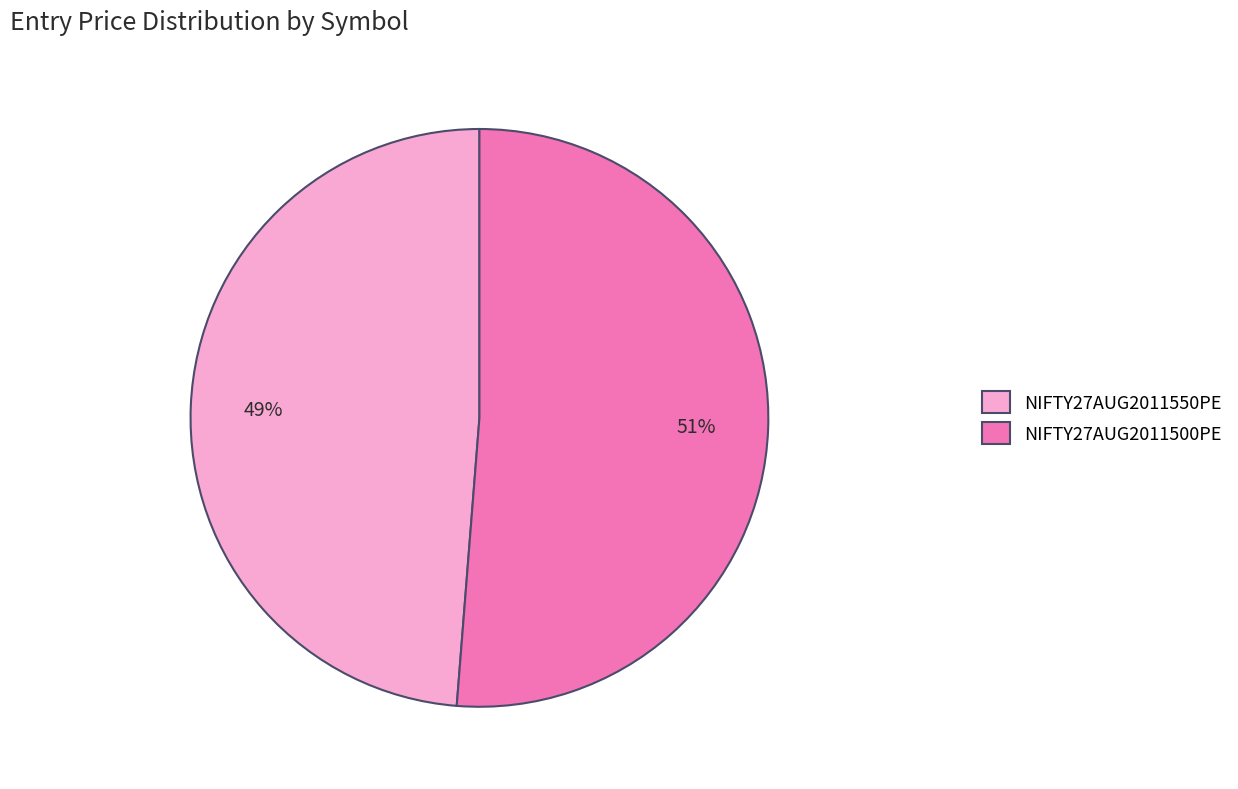

How many slices are in this pie chart?

2